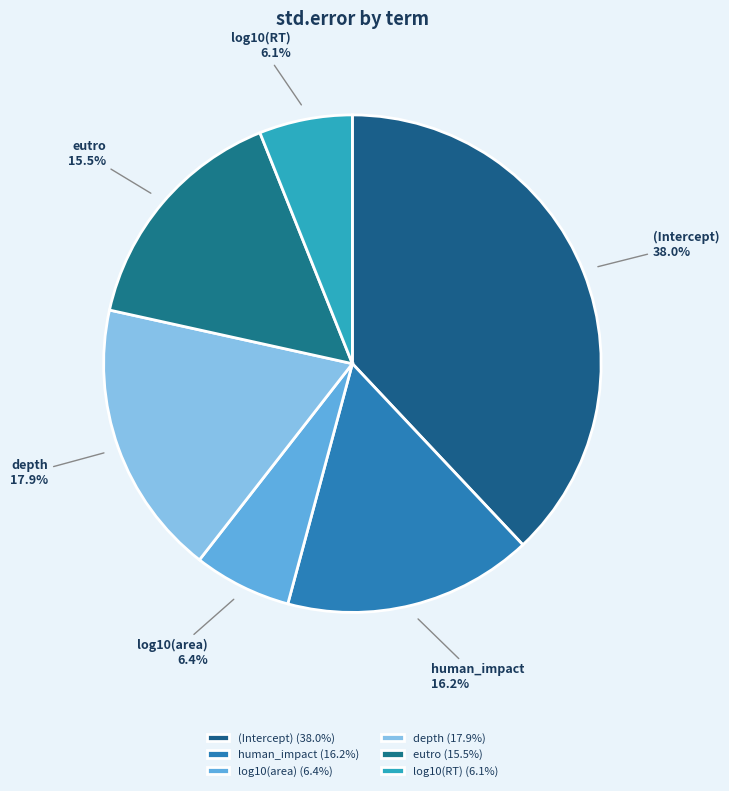

Does any single category account for the majority?

No